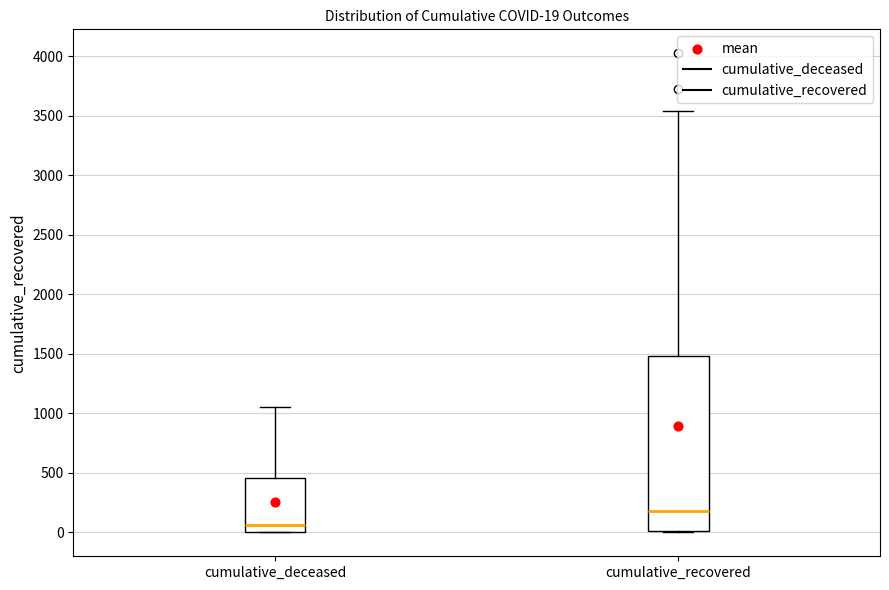

Which box's median line is the highest?

cumulative_recovered